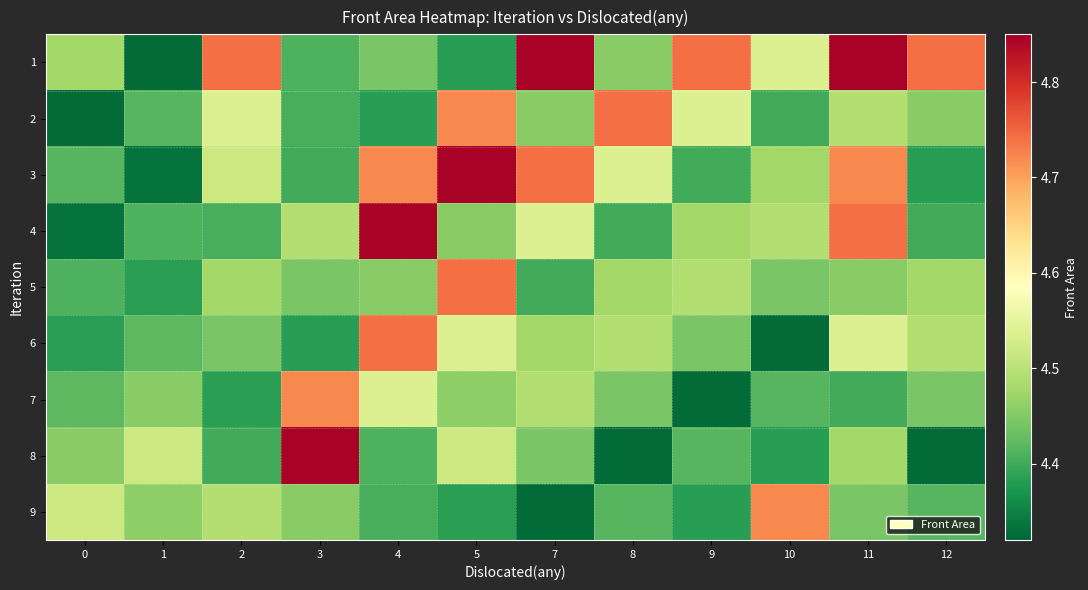

Which has a higher value, 7 or 3?

7